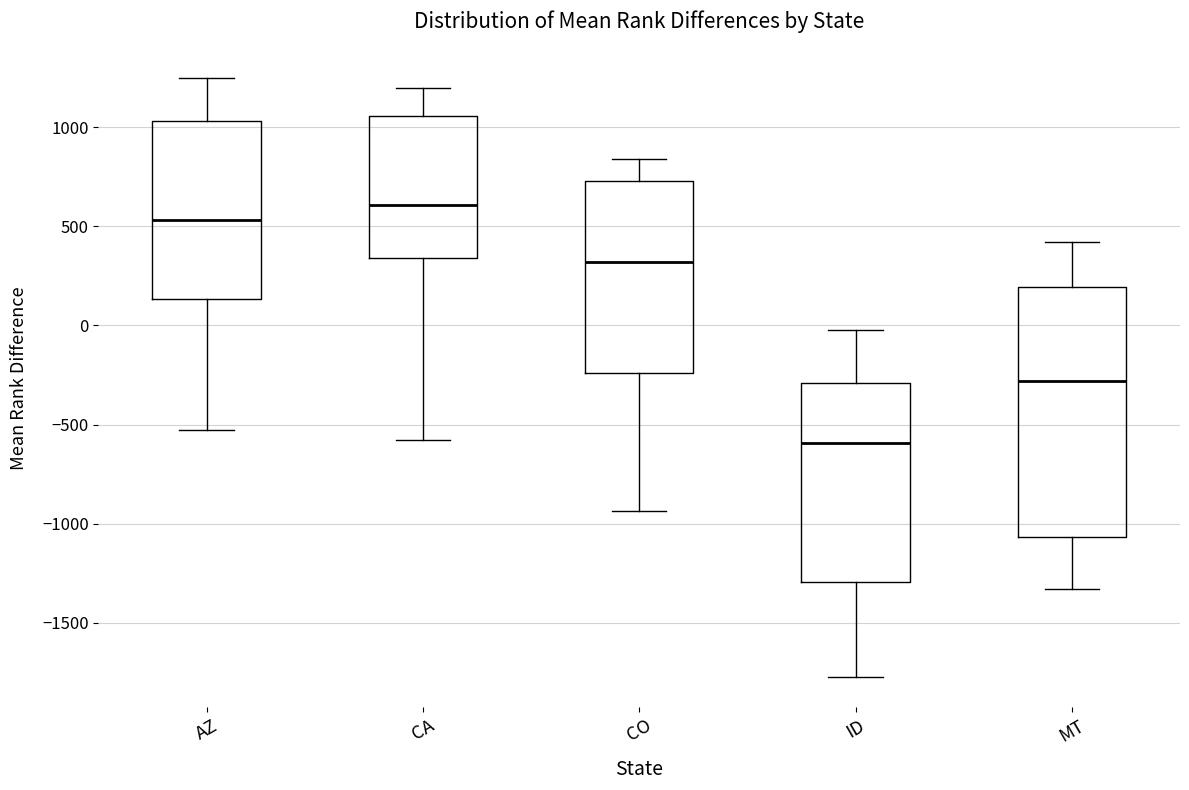

Comparing the boxes themselves (not the whiskers), which one is the tallest?

MT